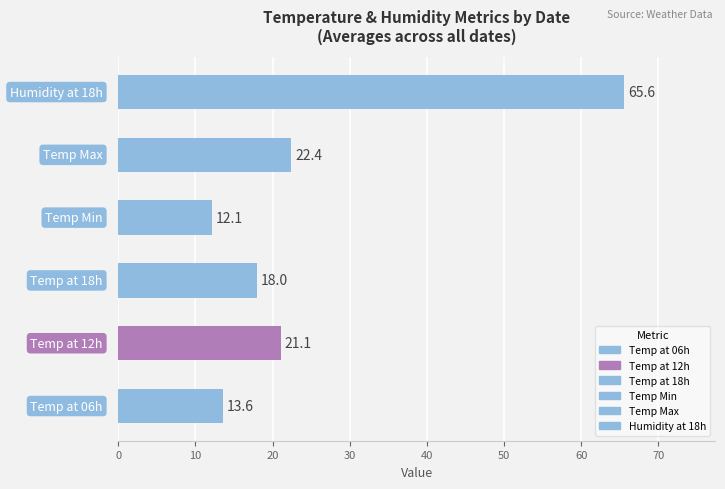

What is the greatest value displayed?

65.6